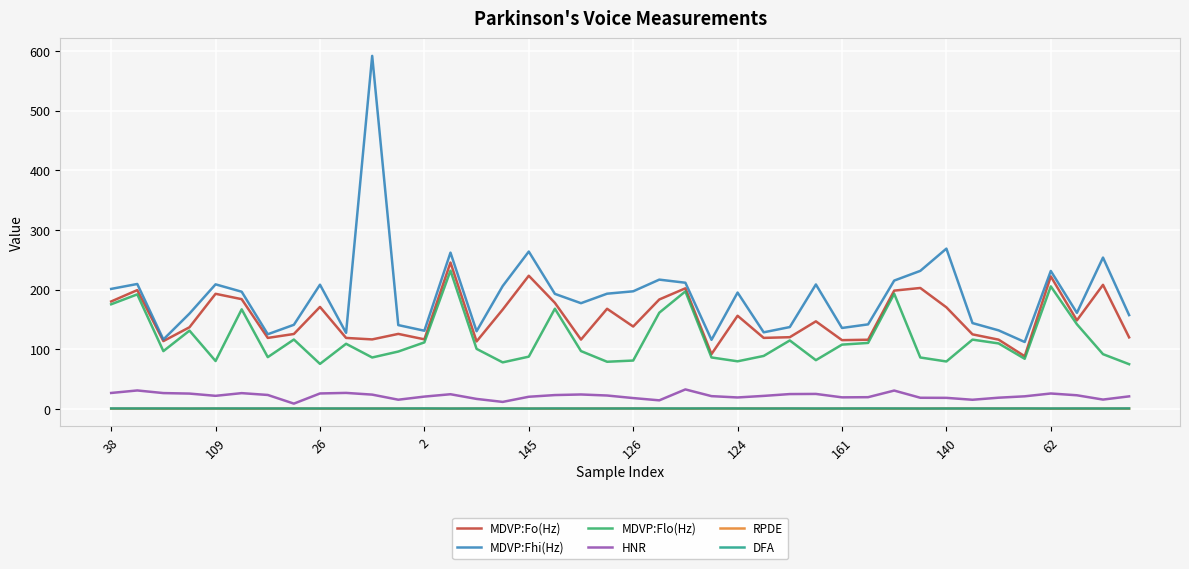

In MDVP:Fhi(Hz), how many points are lower than both neighbors (excluding endpoints)?

11